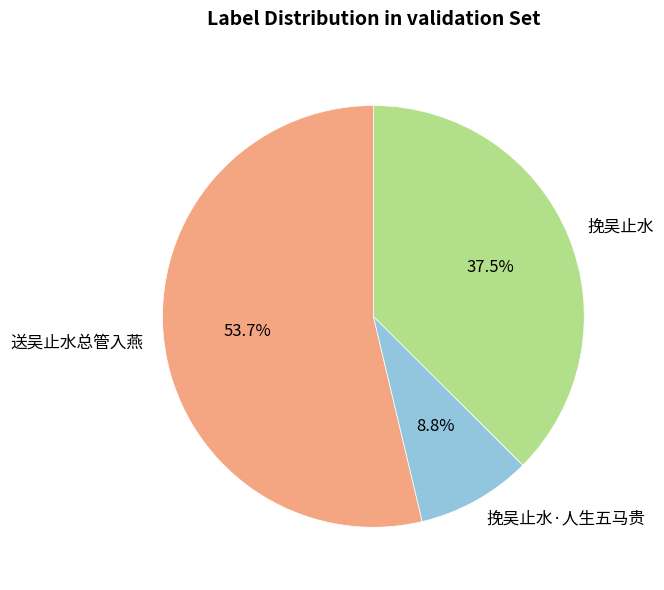

Rank the categories by value from lowest to highest.

挽吴止水·人生五马贵, 挽吴止水, 送吴止水总管入燕